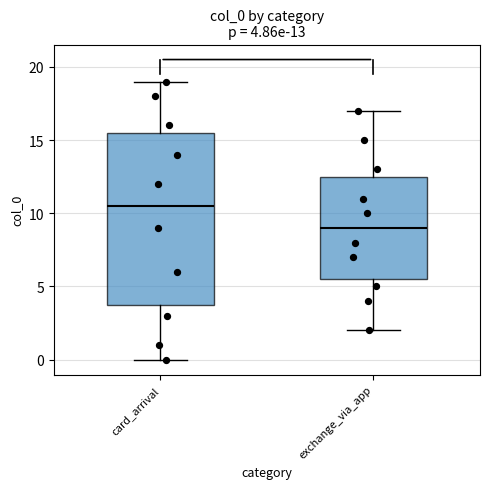

Comparing the boxes themselves (not the whiskers), which one is the tallest?

card_arrival